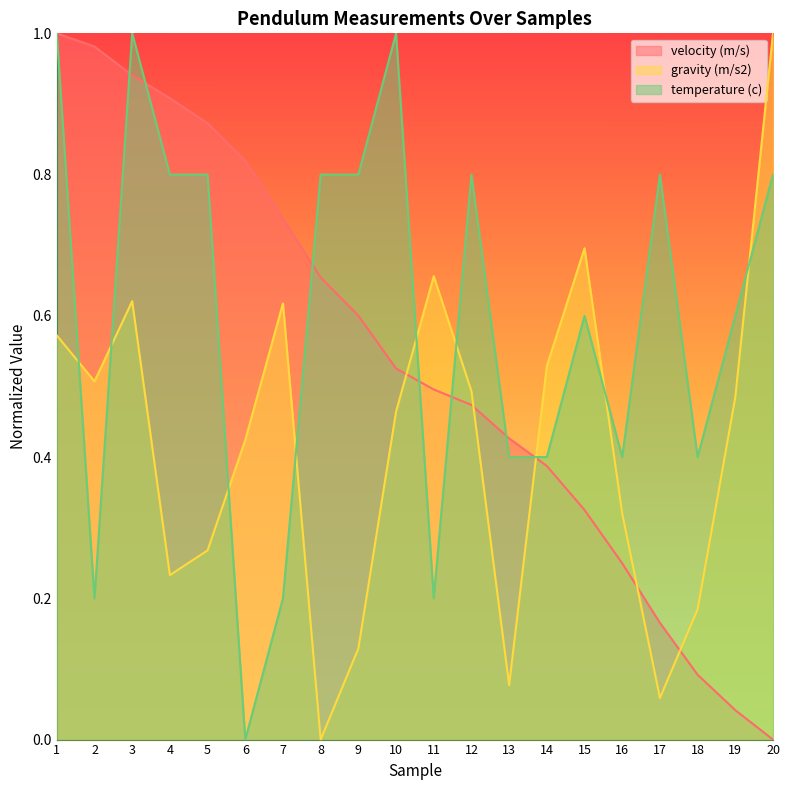

Does the chart display data point markers on the line(s)?

No